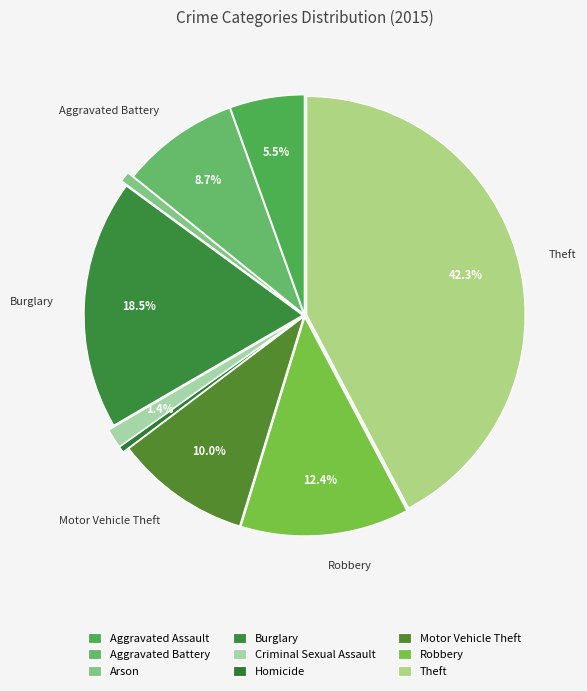

How many segments does this pie chart have?

9